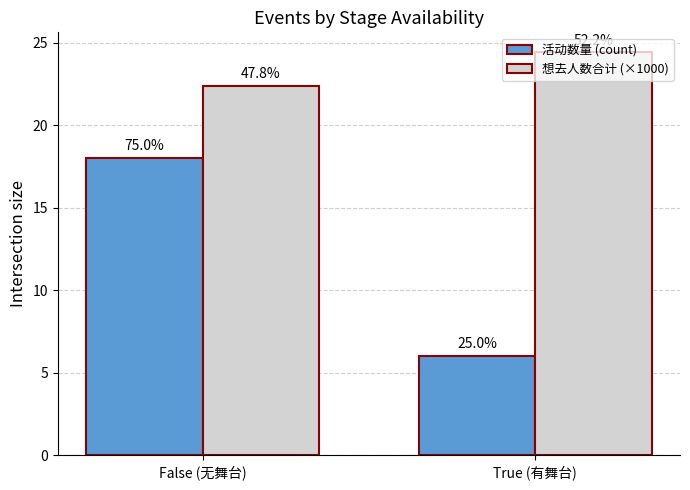

Does the chart contain any negative values?

No